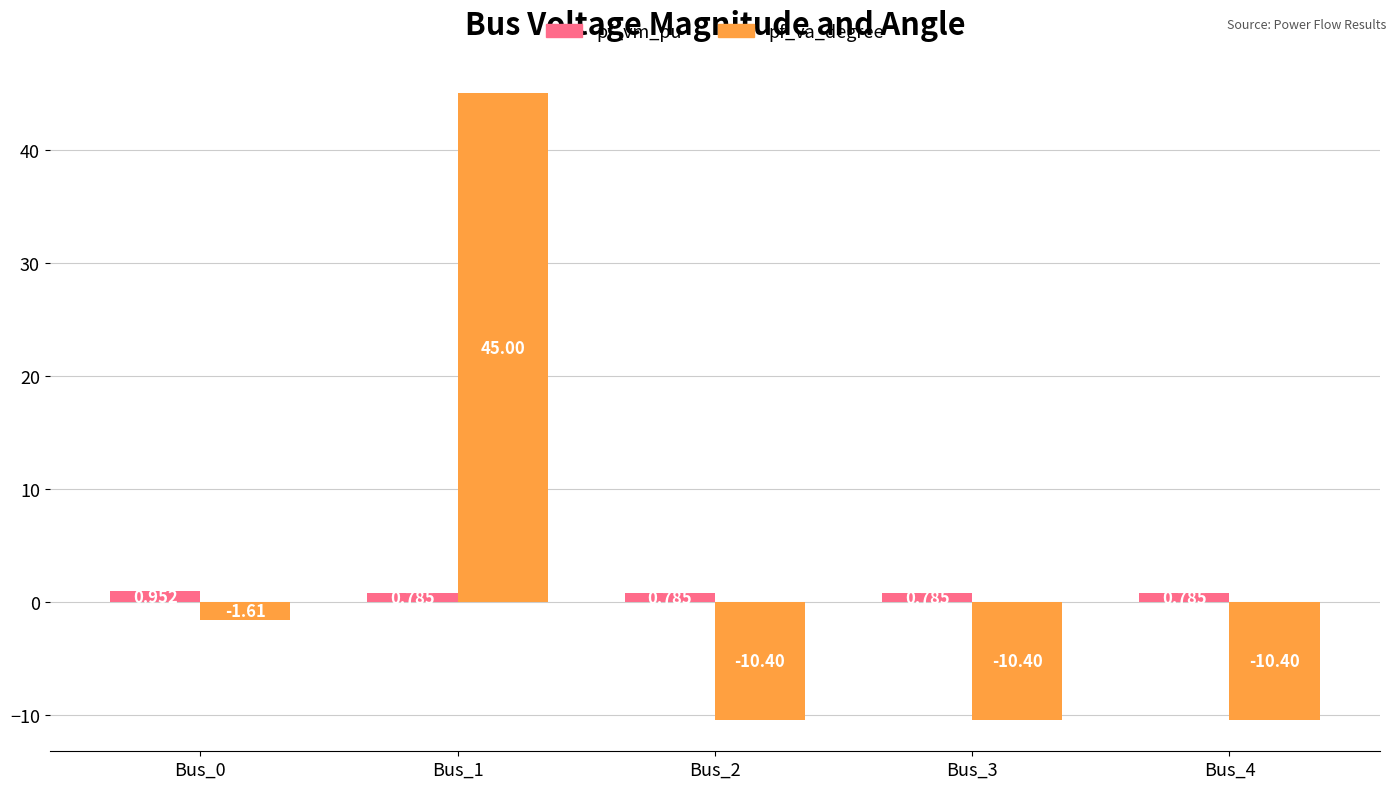

What is the difference between the second highest and second lowest values in the pf_va_degree series?

8.8